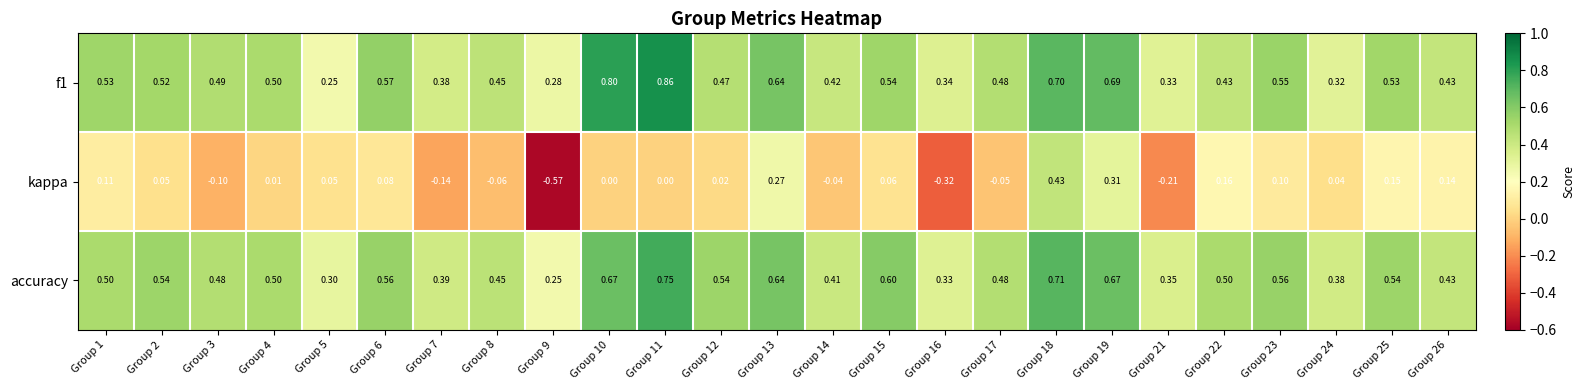

At which category is the sum across all series the highest?

Group 18